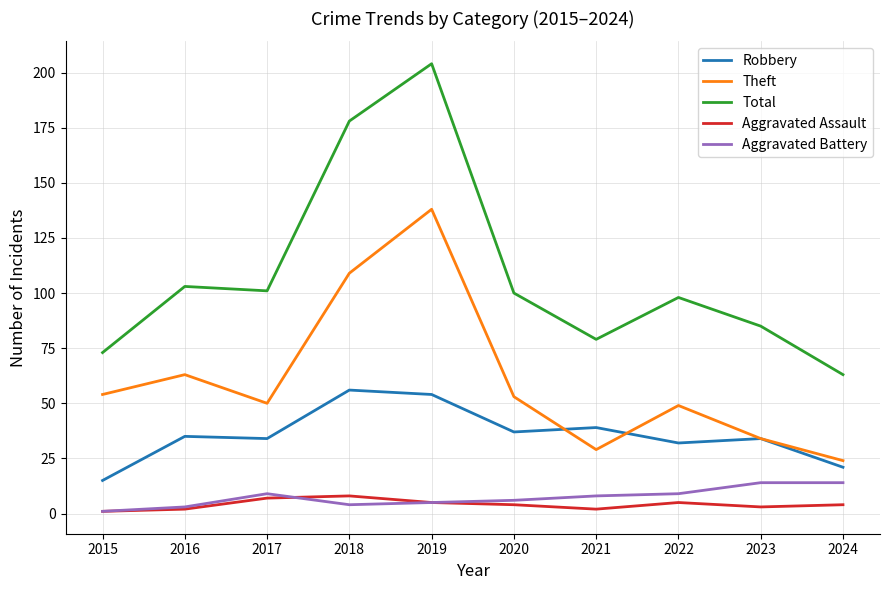

Count the number of categories in the chart.

10